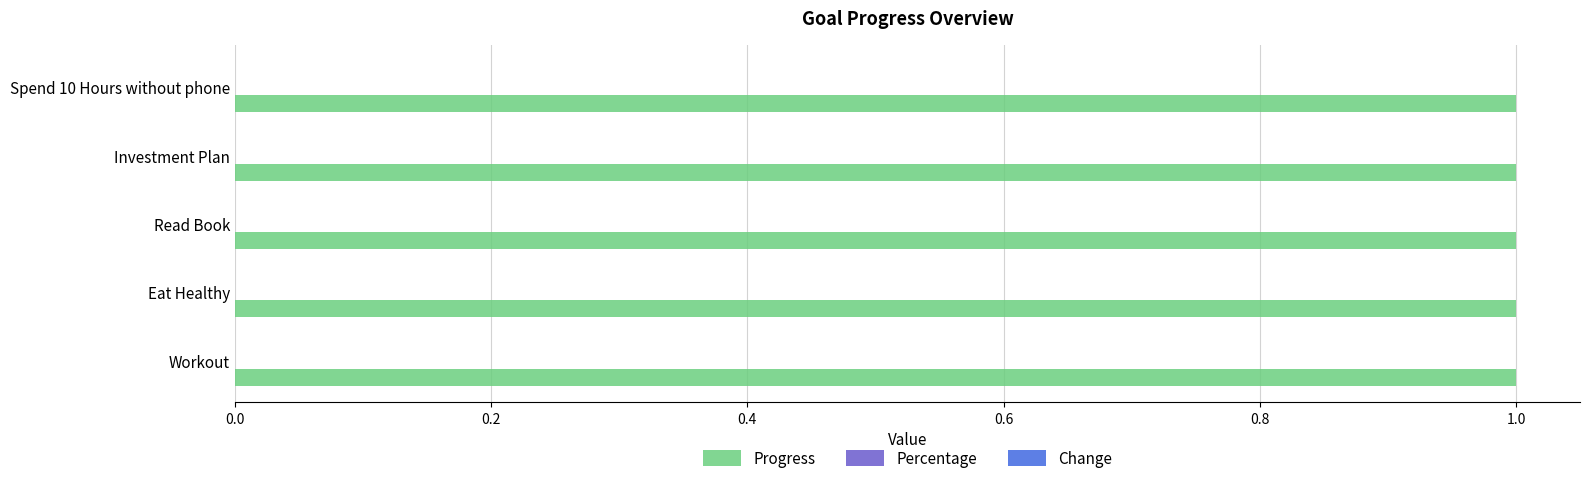

What position from the left is Investment Plan?

4